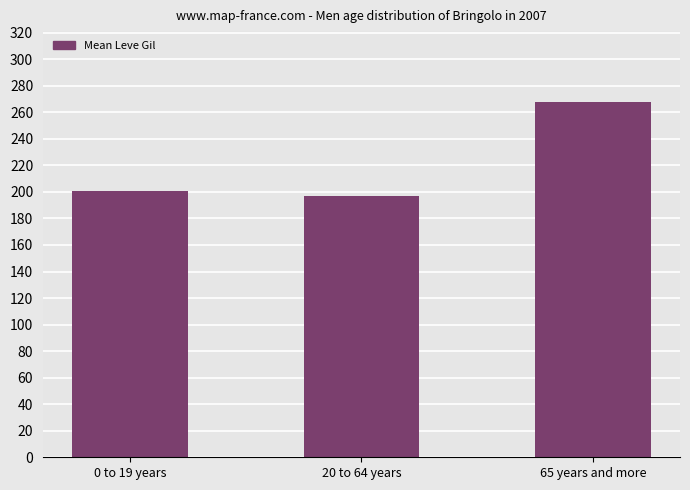

What is the average value?

222.0